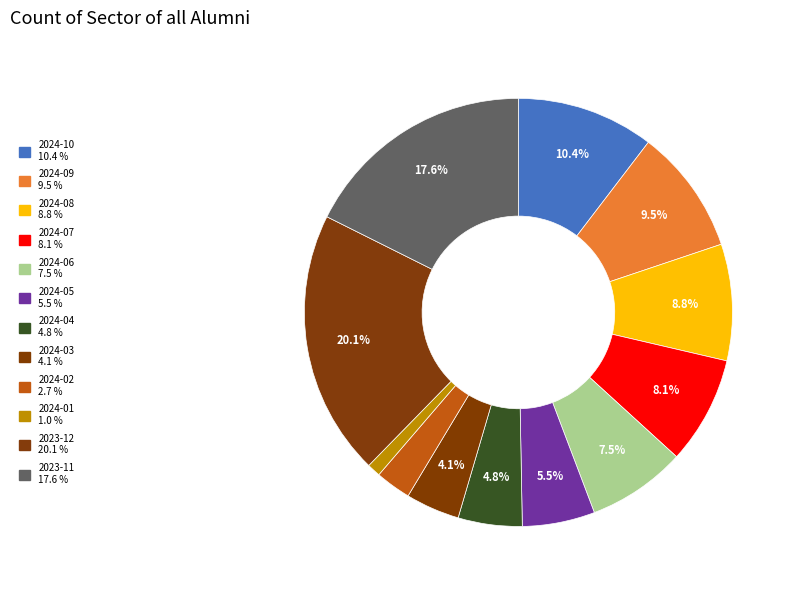

To the nearest percent, what percentage of the pie is 2024-05?

5%